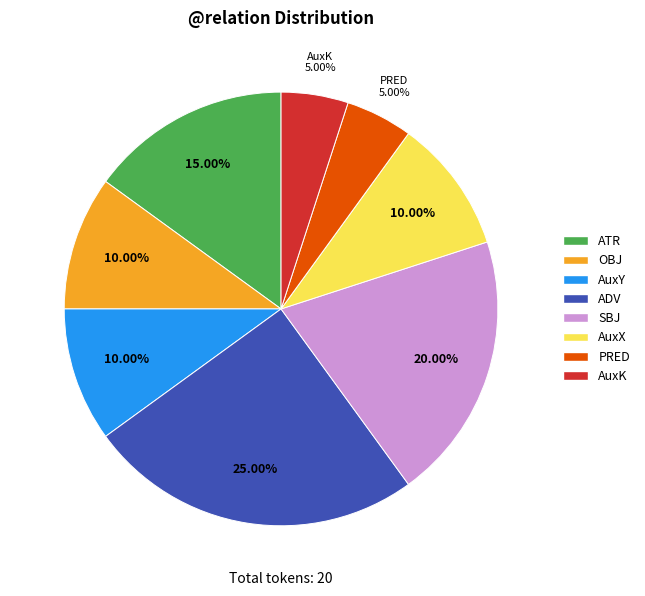

How many slices are in this pie chart?

8